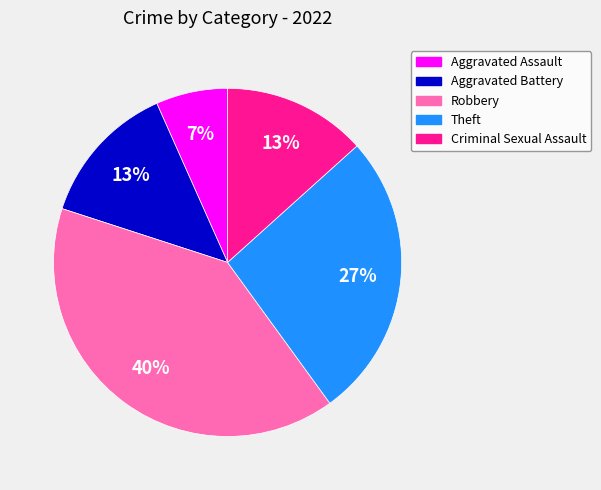

To the nearest percent, what is the difference between the largest and smallest slice percentages?

33%